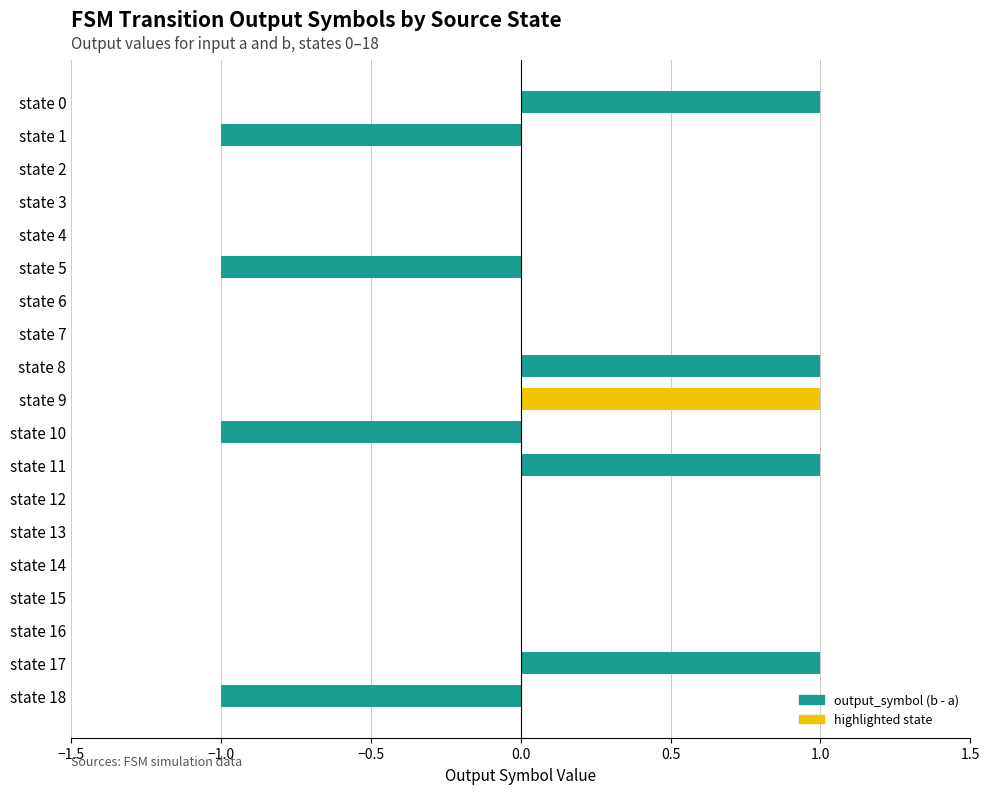

Which has a higher value, state 4 or state 18?

state 4